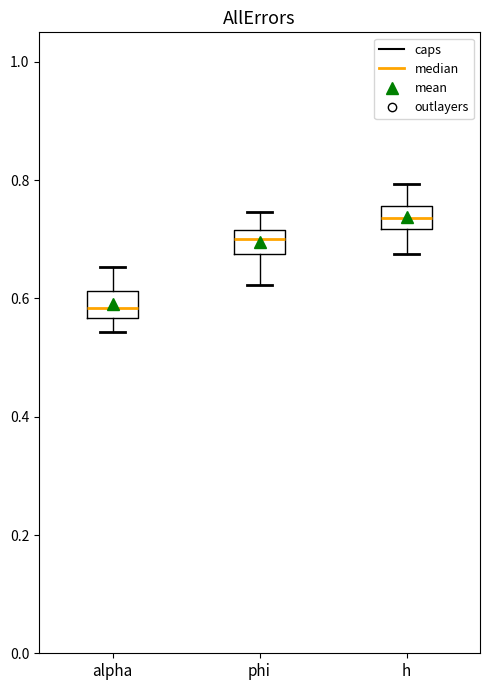

Reading left to right, transcribe this box plot: for each box, give where its median line is, the range the box spans, and where its two whiskers end, as read against the y-axis. The values are not printed on the chart, so give them approximately, as read against the axis.

alpha: median 0.58, box 0.56 to 0.62, whiskers 0.54 to 0.66
phi: median 0.70, box 0.68 to 0.72, whiskers 0.62 to 0.74
h: median 0.74, box 0.72 to 0.76, whiskers 0.68 to 0.80